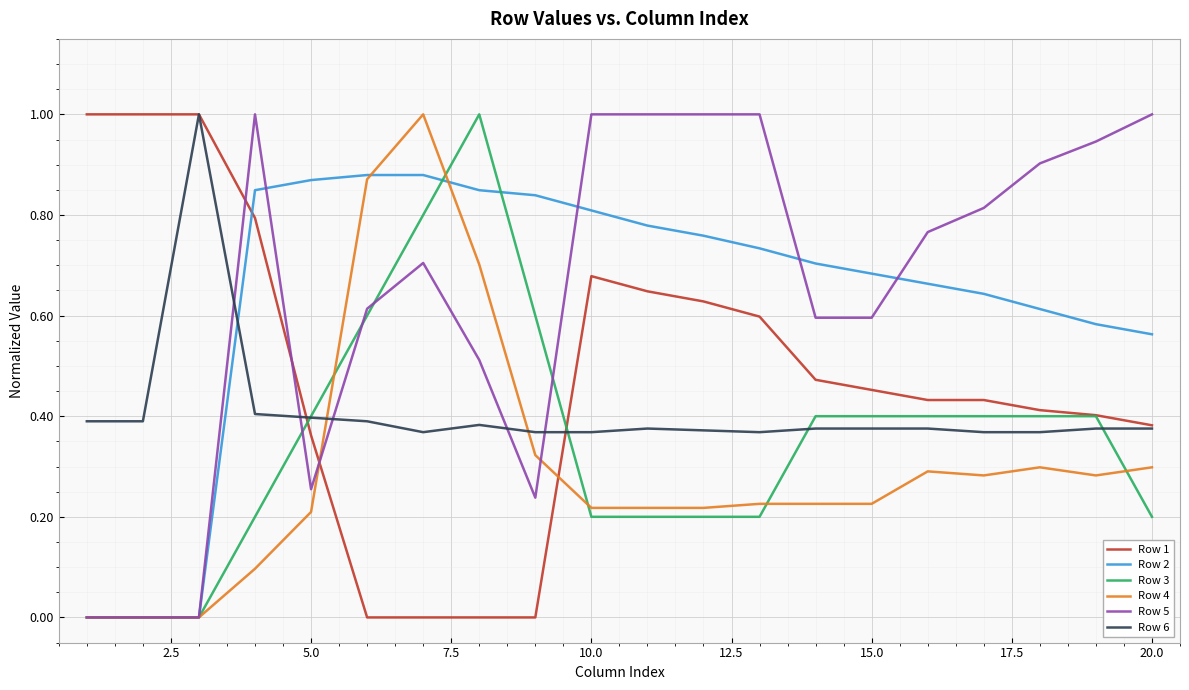

What is the greatest value displayed?

1.0